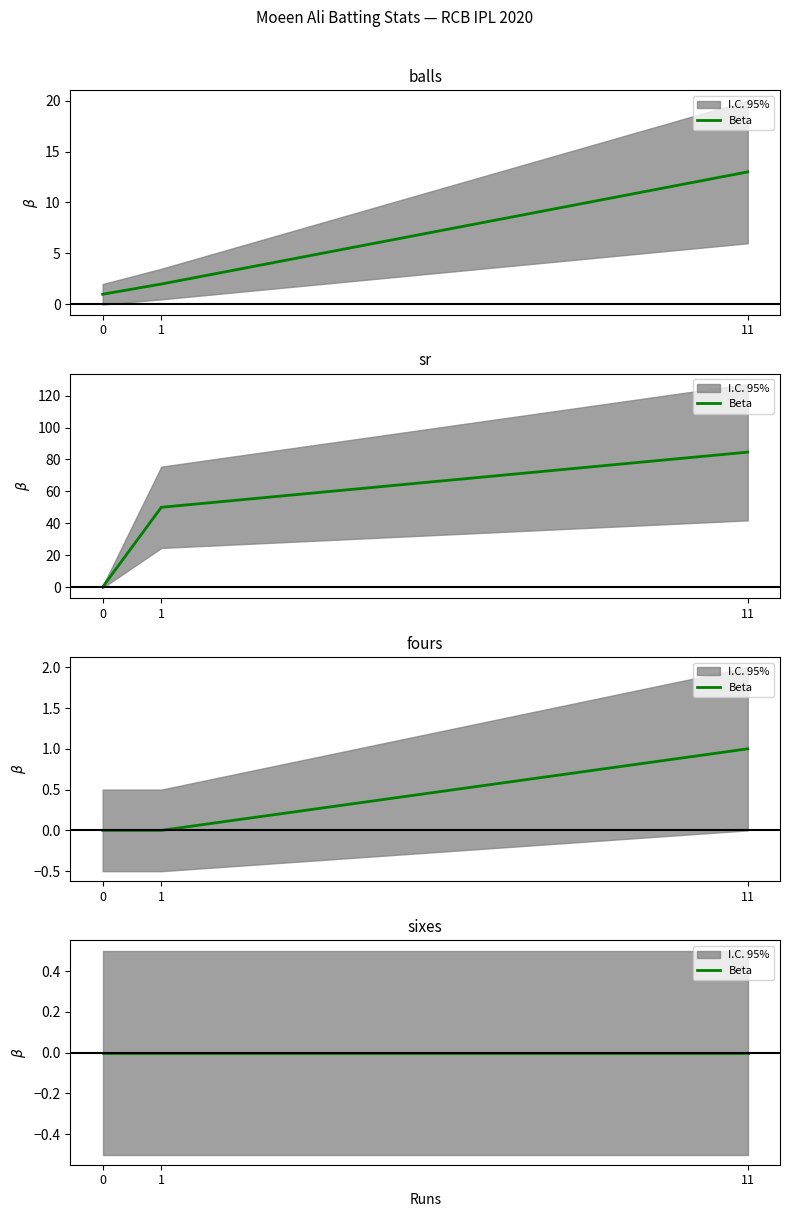

At how many categories does at least one series exceed 51?

1